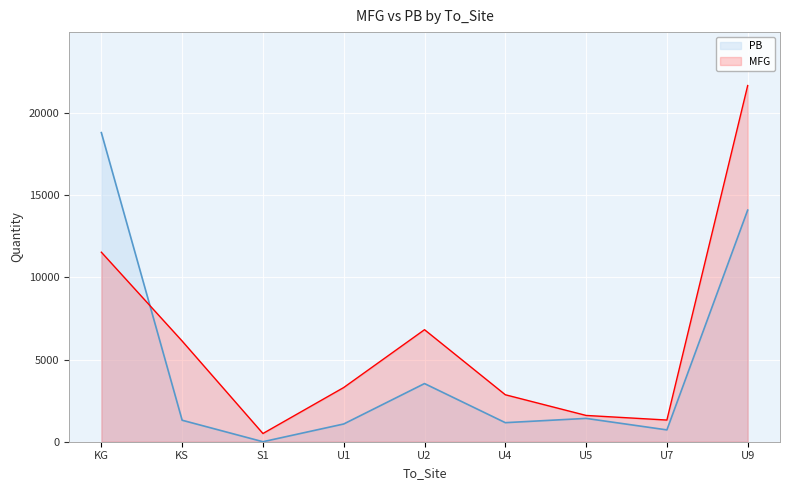

At how many categories does at least one series exceed 4421?

4